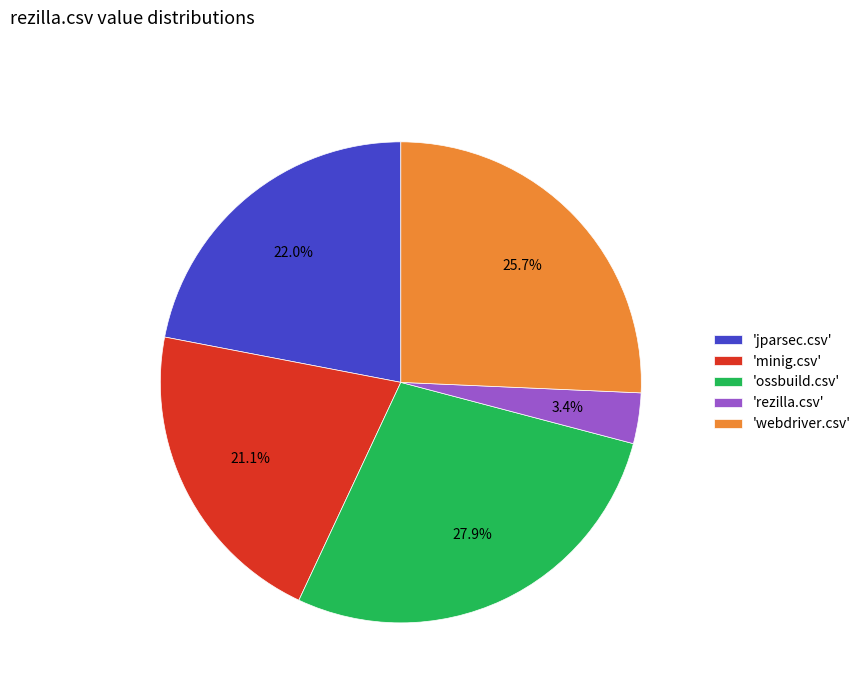

What is the smallest slice in the pie chart?

'rezilla.csv'